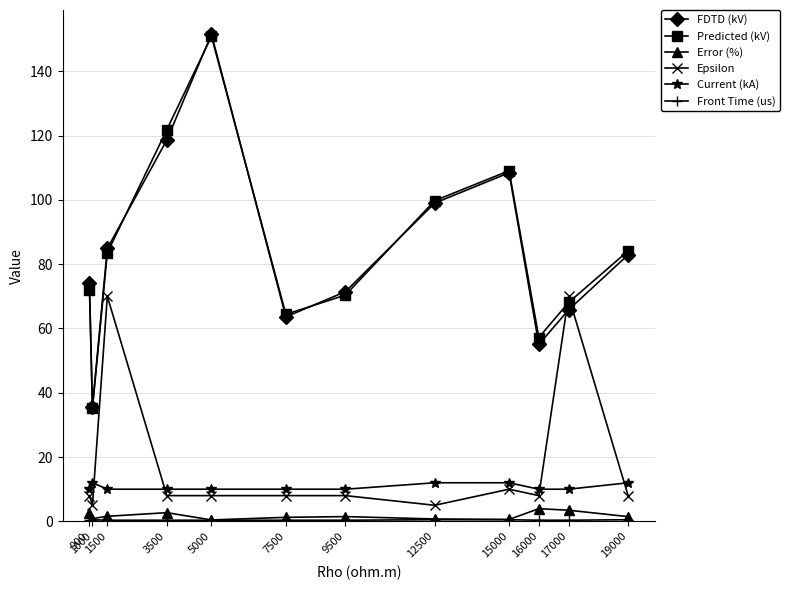

Where does the Predicted (kV) series first go above 83?

1500